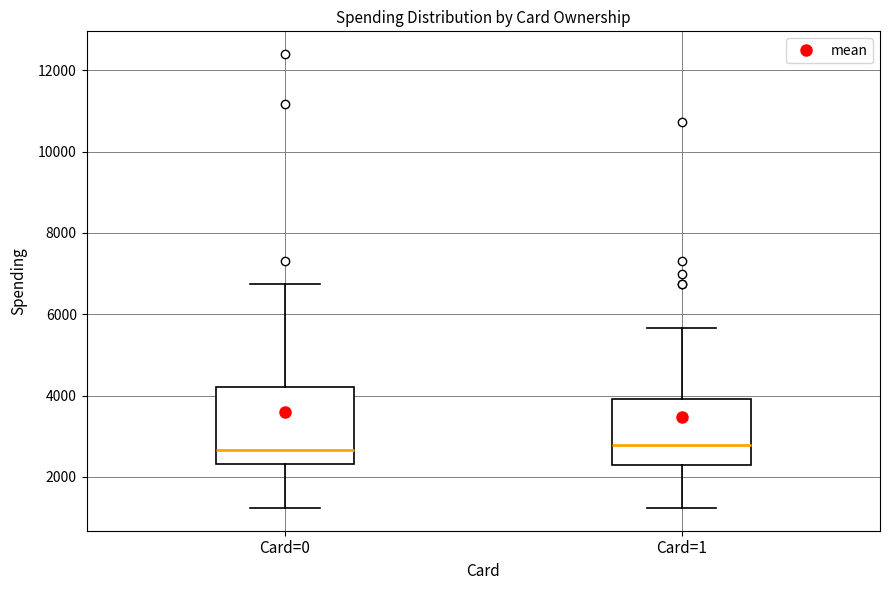

Reading left to right, transcribe this box plot: for each box, give where its median line is, the range the box spans, and where its two whiskers end, as read against the y-axis. The values are not printed on the chart, so give them approximately, as read against the axis.

Card=0: median 2600, box 2400 to 4200, whiskers 1200 to 6800
Card=1: median 2800, box 2400 to 4000, whiskers 1200 to 5600